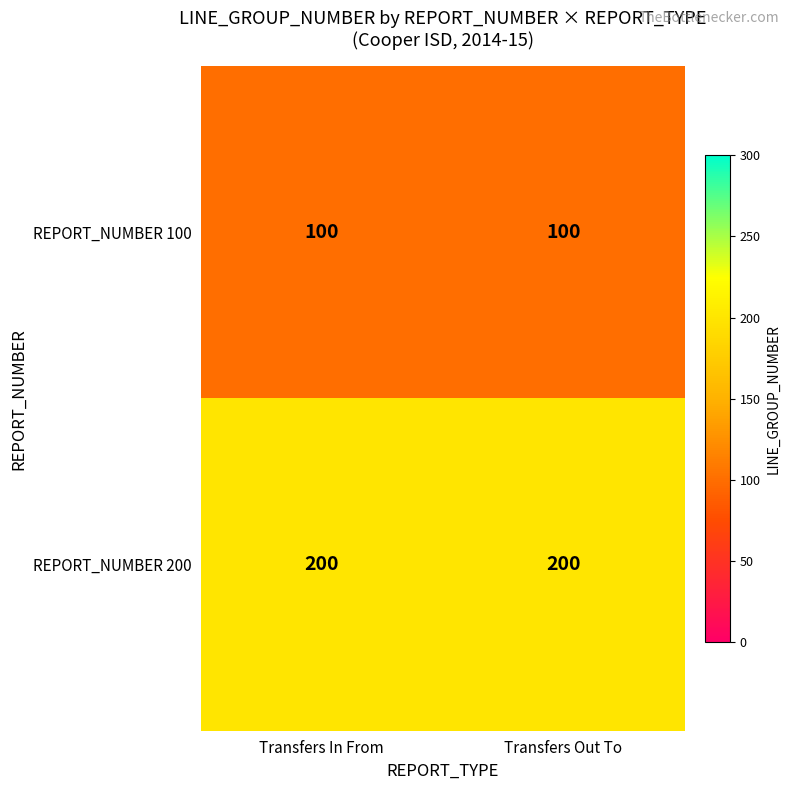

List the series in order of their peak value, lowest first.

REPORT_NUMBER 100, REPORT_NUMBER 200